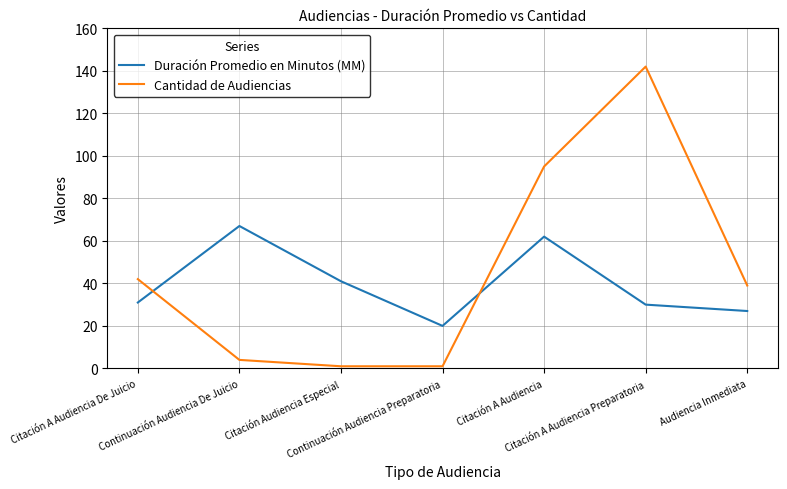

At which category is the sum across all series the highest?

Citación A Audiencia Preparatoria